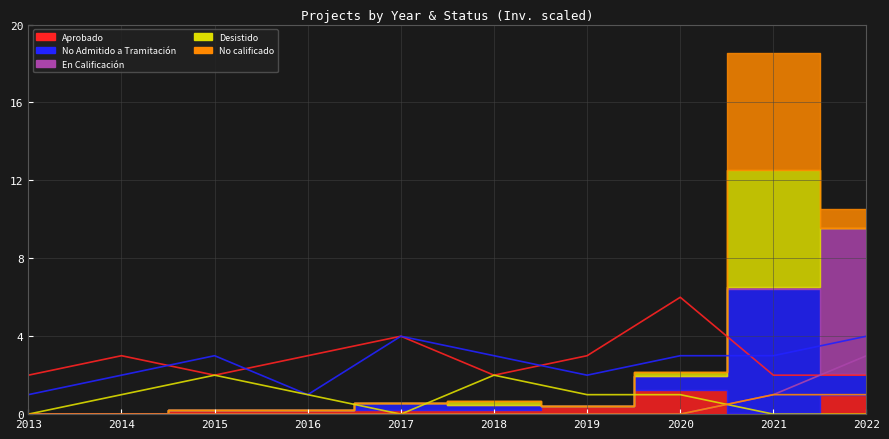

At which category does the chart reach its peak across all series?

2020